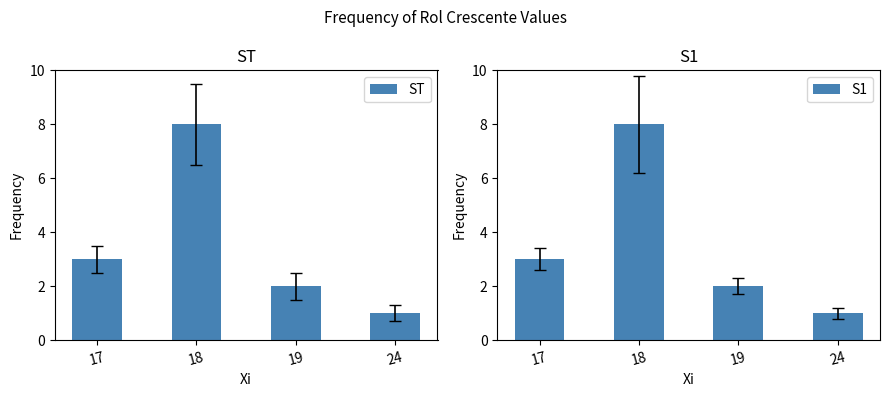

Reading left to right, extract all data points from this chart.

ST: 17=3	18=8	19=2	24=1
S1: 17=3	18=8	19=2	24=1